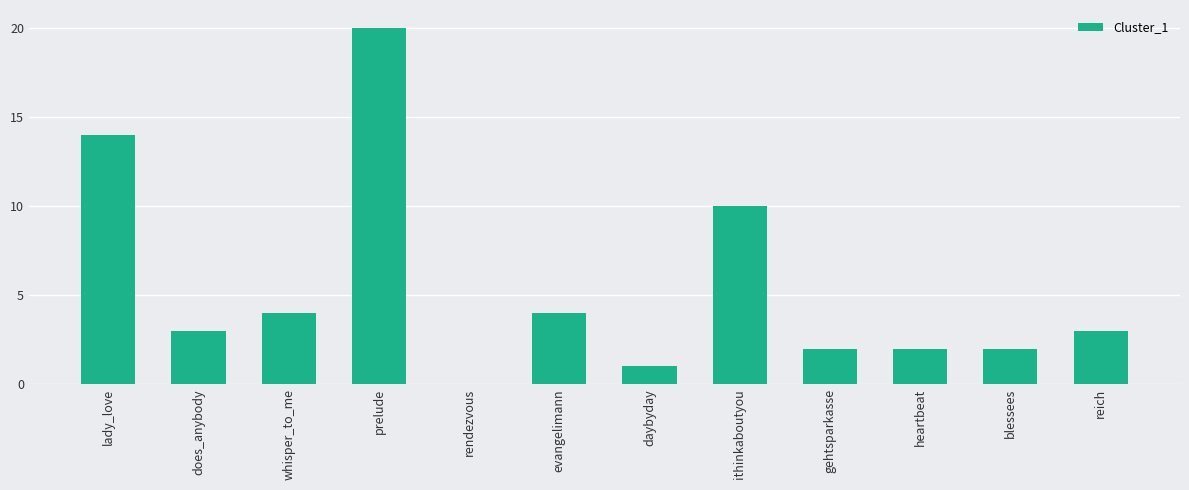

What is the sum of all values?

65